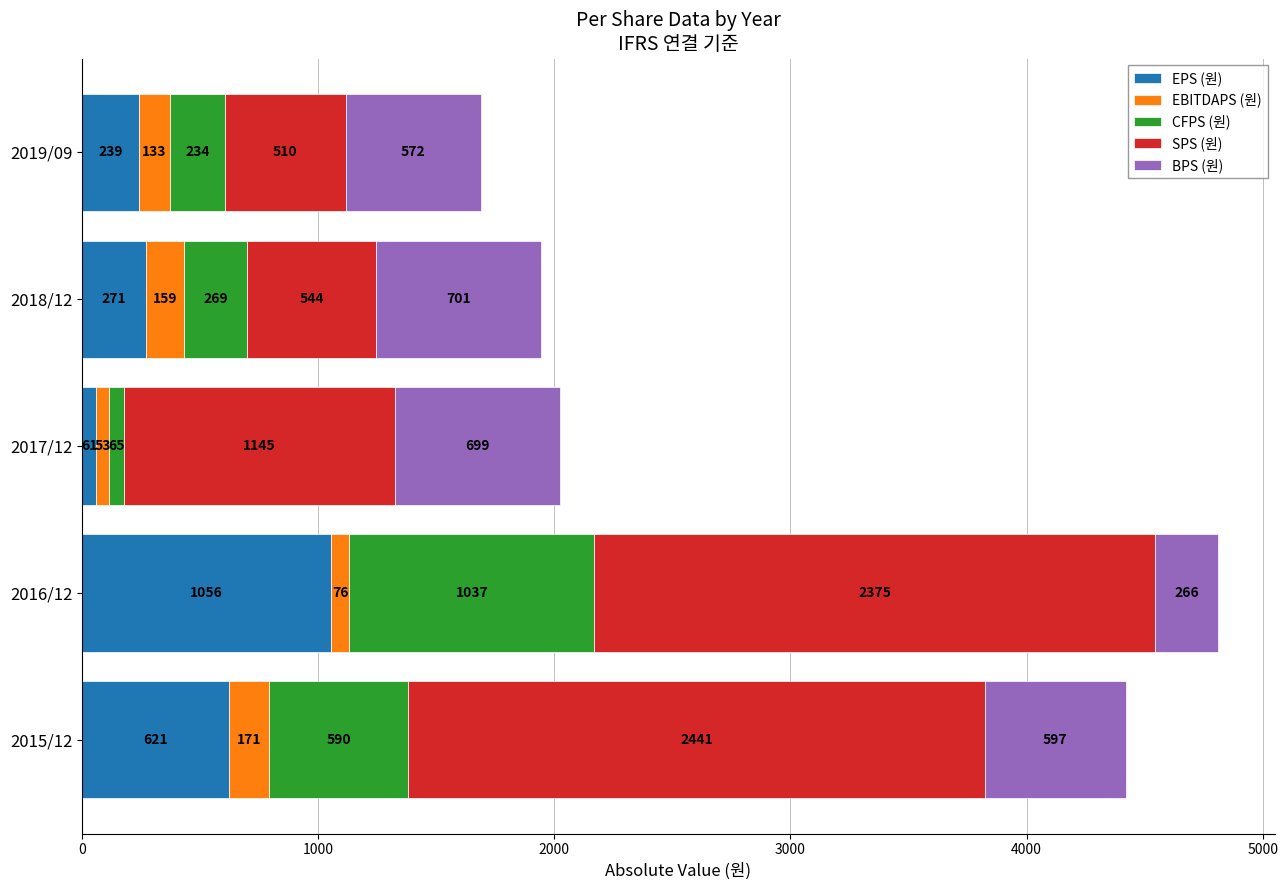

At which category is the sum across all series the highest?

2016/12